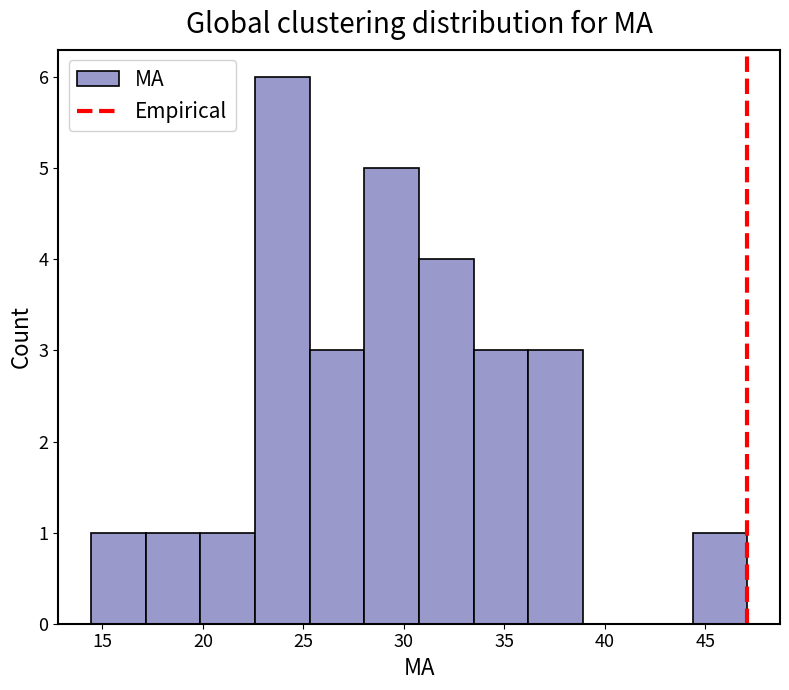

Which range on the x-axis has the tallest bar?

22.5 to 25.5